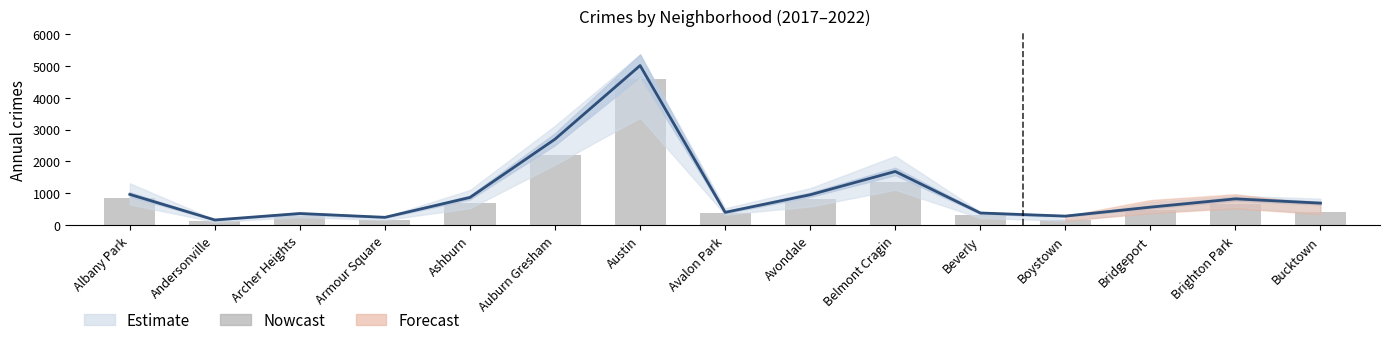

Count the number of categories in the chart.

15